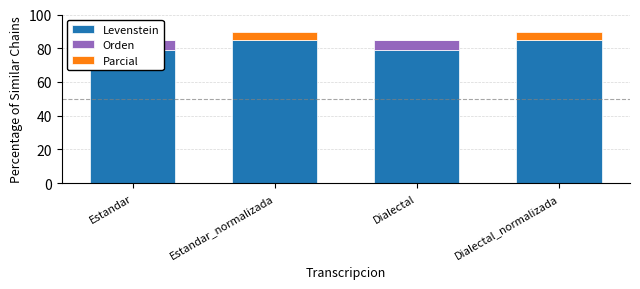

Rank the series by their maximum value, from highest to lowest.

Levenstein, Orden, Parcial